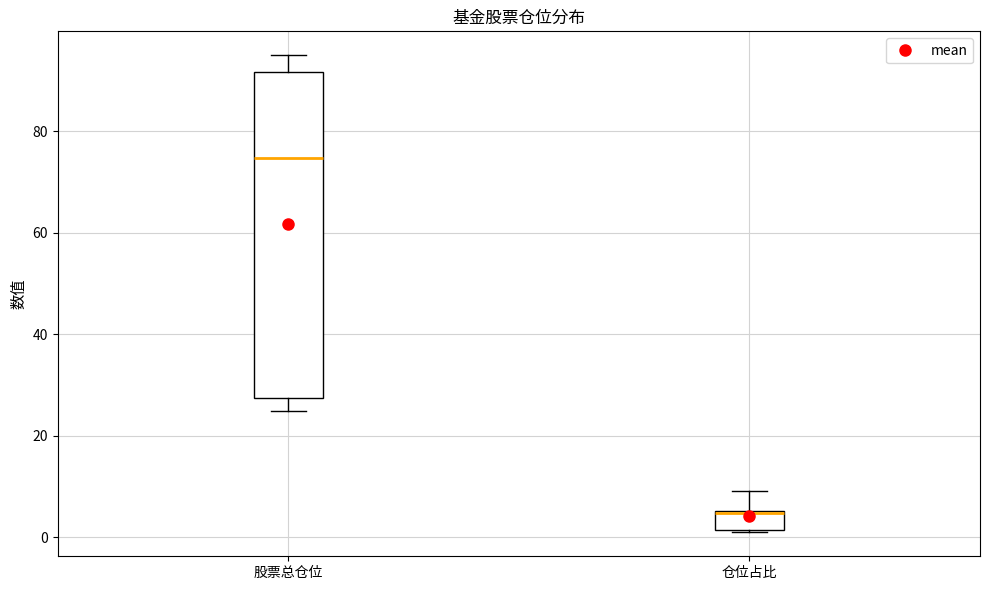

Reading left to right, transcribe this box plot: for each box, give where its median line is, the range the box spans, and where its two whiskers end, as read against the y-axis. The values are not printed on the chart, so give them approximately, as read against the axis.

股票总仓位: median 74, box 28 to 92, whiskers 24 to 94
仓位占比: median 4 (drawn on the box's upper edge), box 2 to 6, whiskers 0 to 10